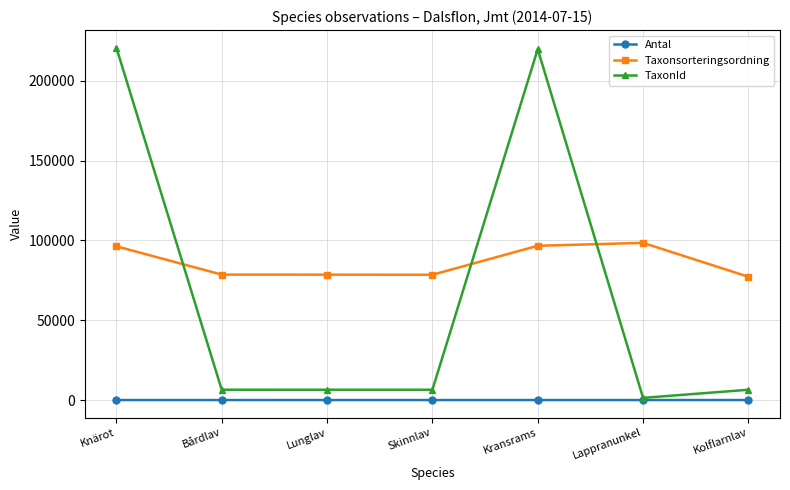

How many categories are shown in the chart?

7